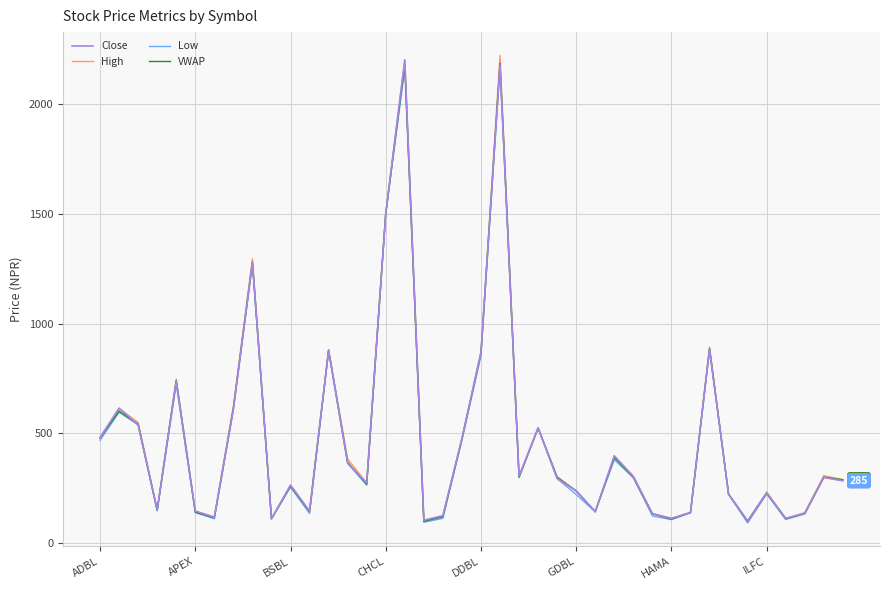

What is the difference between the maximum and minimum values in the Close series?

2098.0